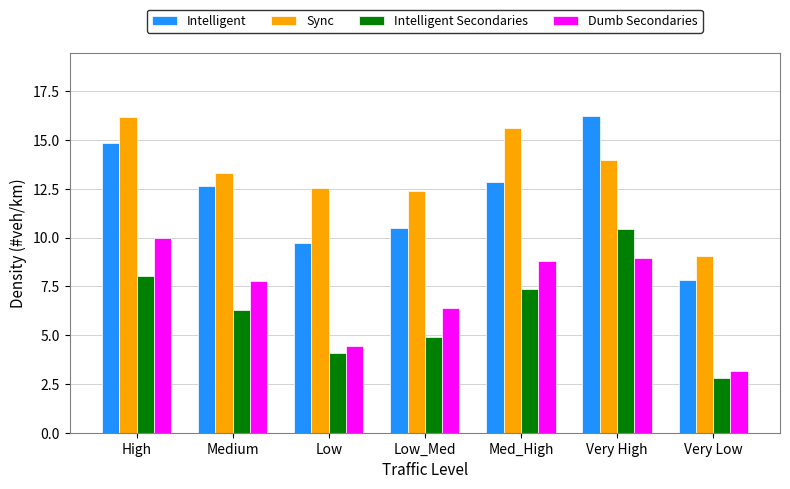

What is the value of the Sync bar at the 7th from the left?

9.1